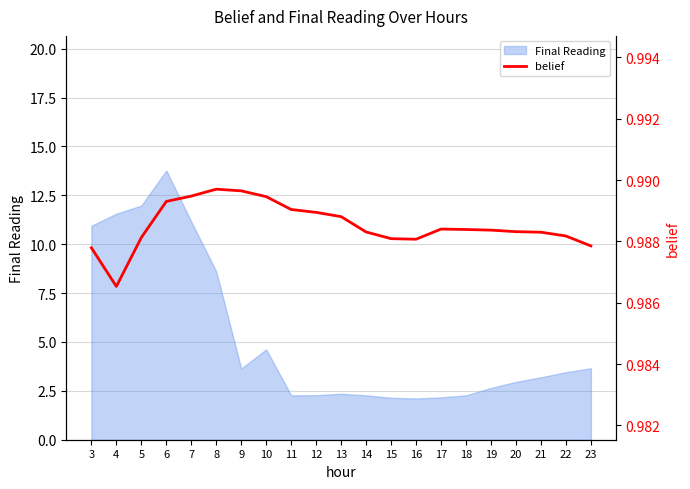

Is it true that Final Reading equals 2.1 at 16?

True